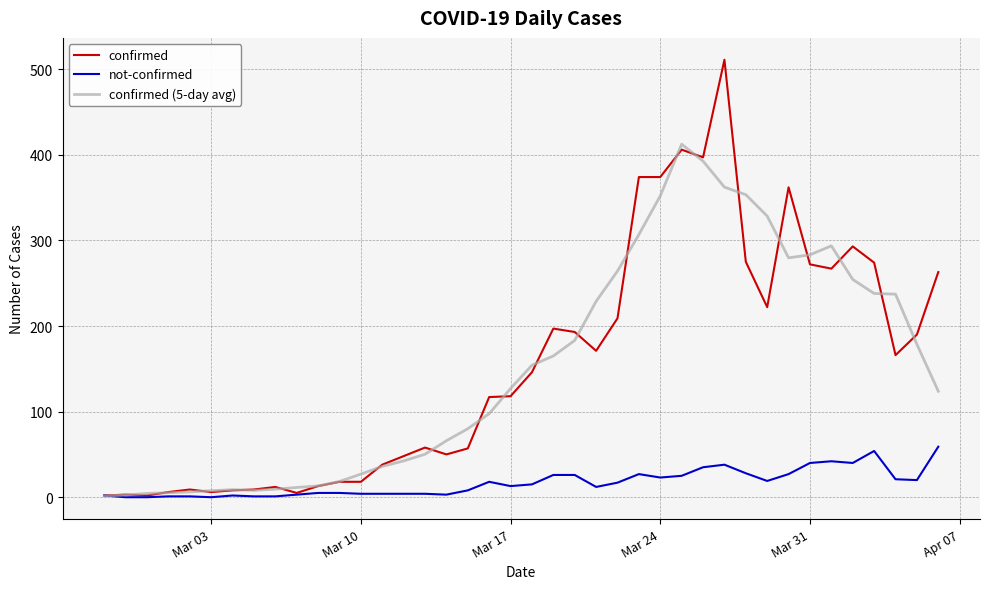

List the series in order of their peak value, lowest first.

not-confirmed, confirmed (5-day avg), confirmed